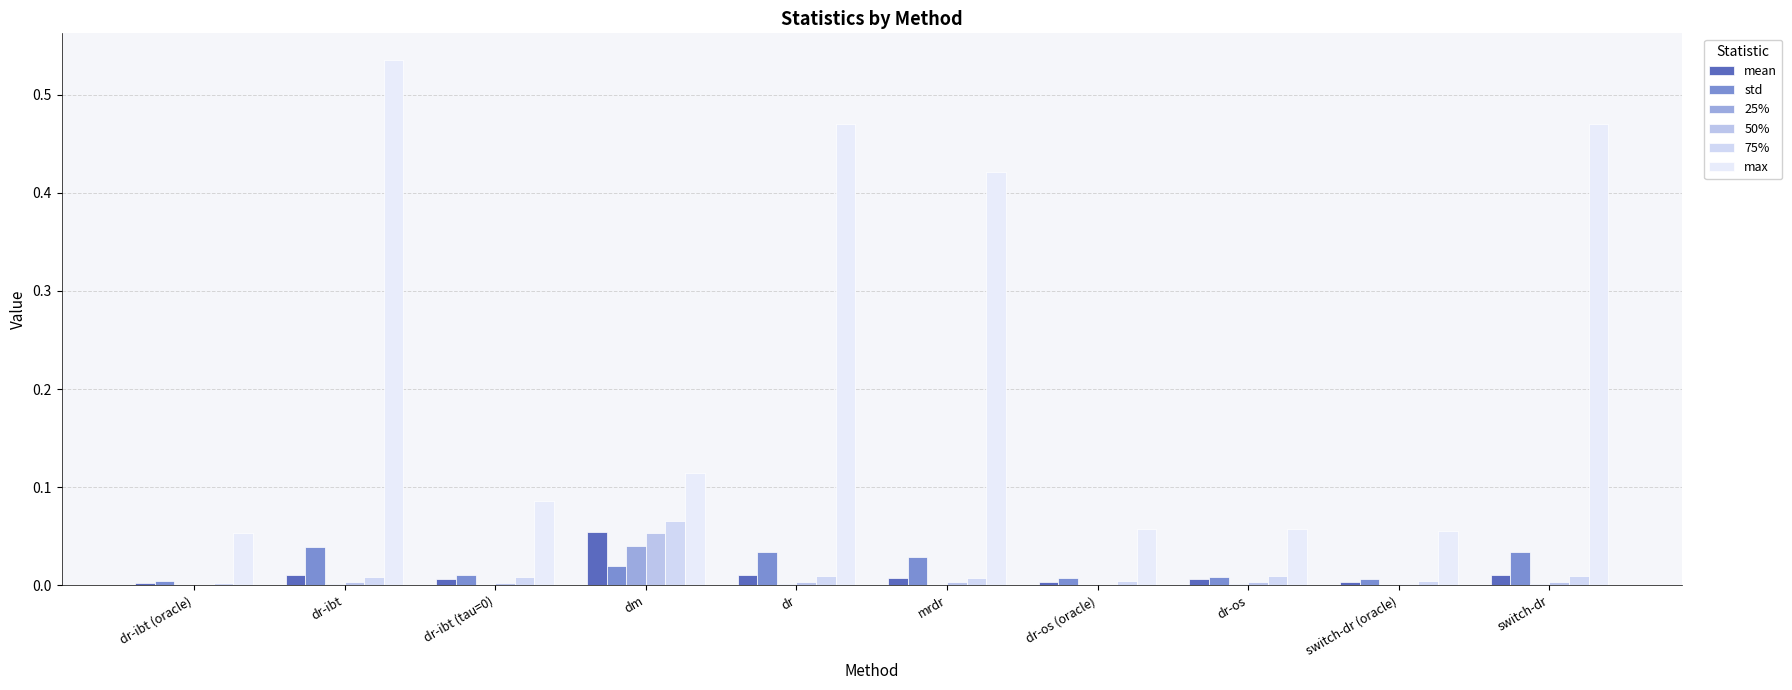

What is the highest value of the 50% series?

0.1